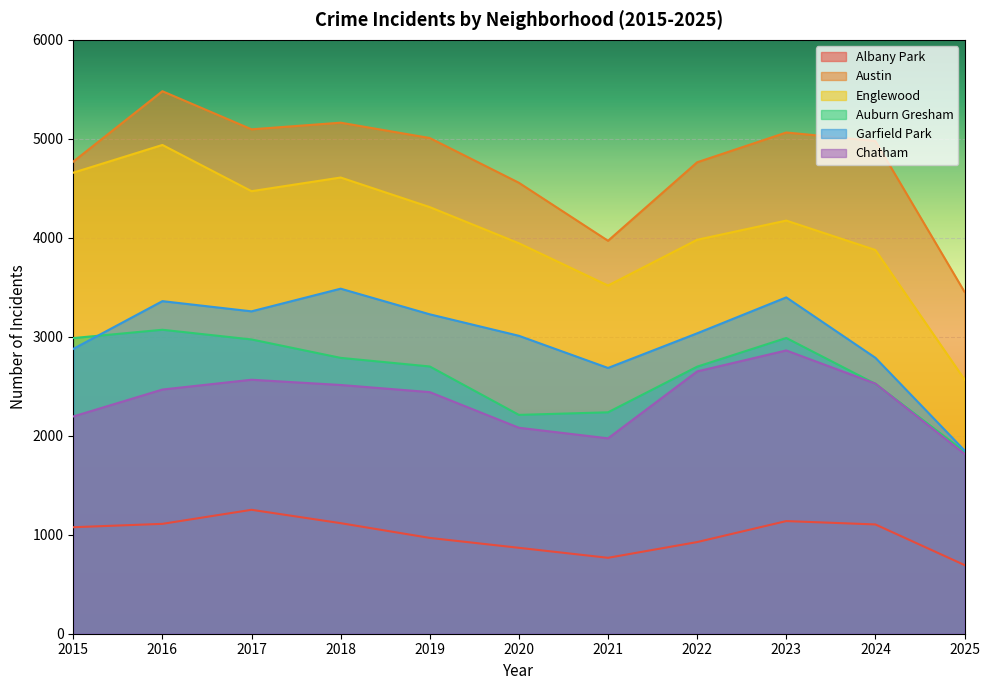

Which label corresponds to the largest value in the chart?

2016